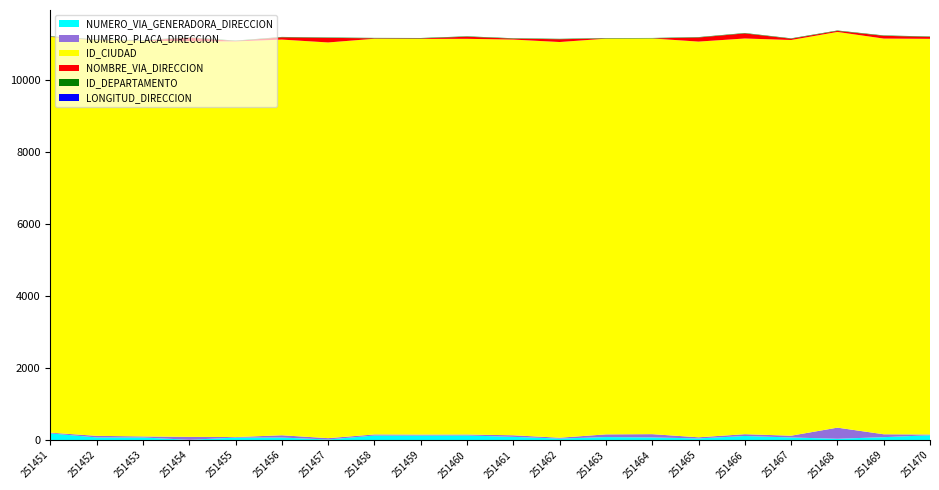

Reading left to right, transcribe all the data shown in this chart.

NUMERO_VIA_GENERADORA_DIRECCION: 185	73	72	7	68	70	15	126	127	128	89	41	83	73	45	113	72	36	80	134
NUMERO_PLACA_DIRECCION: 21	44	29	81	15	63	38	30	25	26	44	24	75	91	32	50	49	309	81	20
ID_CIUDAD: 11001	11001	11001	11001	11001	11001	11001	11001	11001	11001	11001	11001	11001	11001	11001	11001	11001	11001	11001	11001
NOMBRE_VIA_DIRECCION: 8	9	8	100	11	63	127	13	14	59	26	78	6	3	114	142	36	30	77	54
ID_DEPARTAMENTO: 11	11	11	11	11	11	11	11	11	11	11	11	11	11	11	11	11	11	11	11
LONGITUD_DIRECCION: 0	0	0	0	0	0	0	0	0	0	0	0	0	0	0	0	0	0	0	0